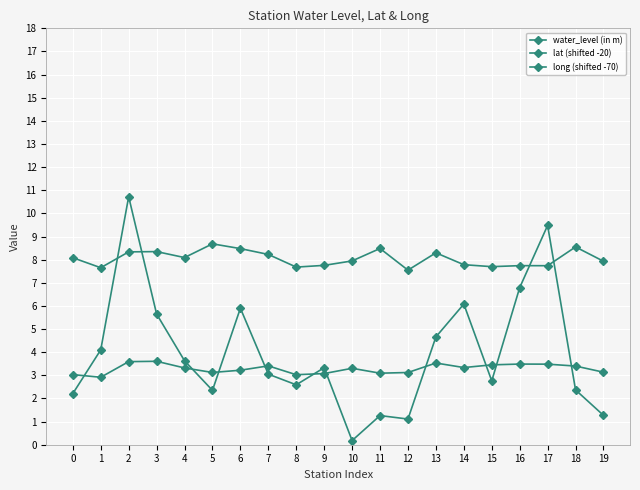

Which series changed the most between 11 and 17?

water_level (in m)